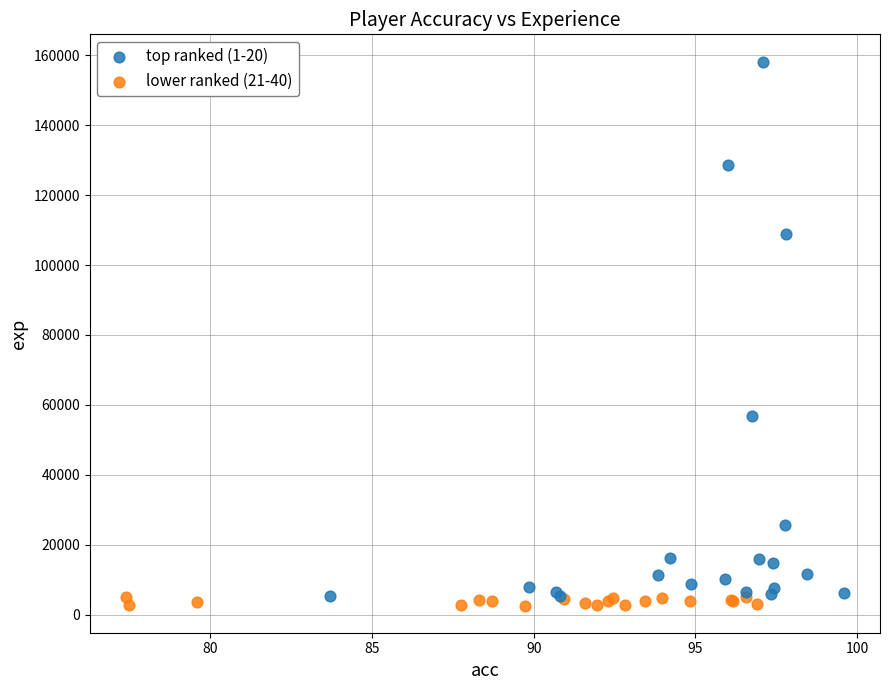

Which series has the largest Y range (max minus min)?

top ranked (1-20)